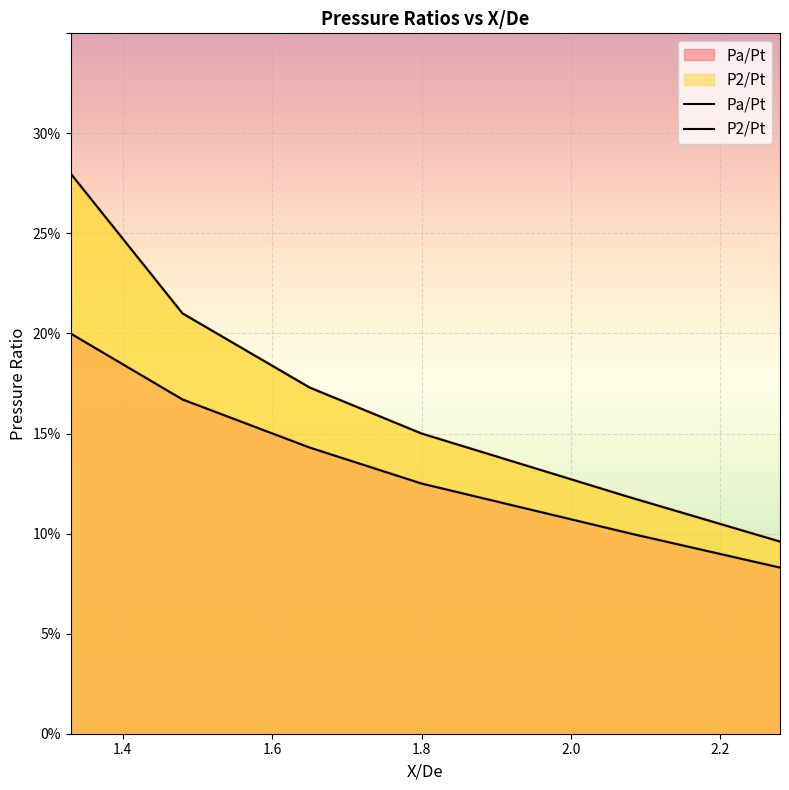

Which category has the lowest value in the Pa/Pt series?

2.28